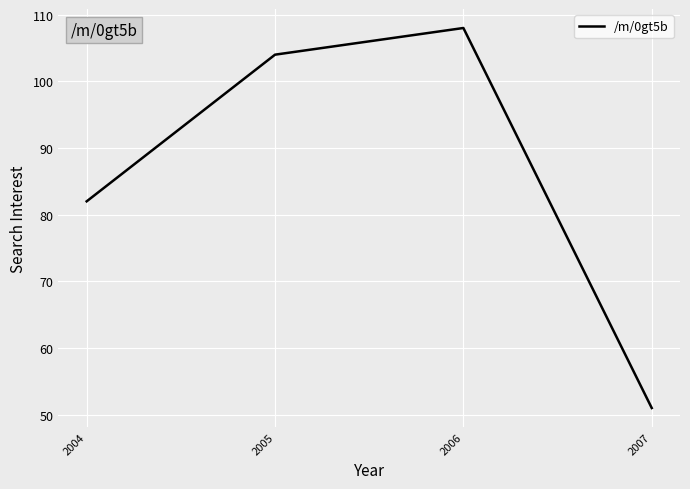

Reading left to right, list all the values displayed in this chart.

2004=82	2005=104	2006=108	2007=51